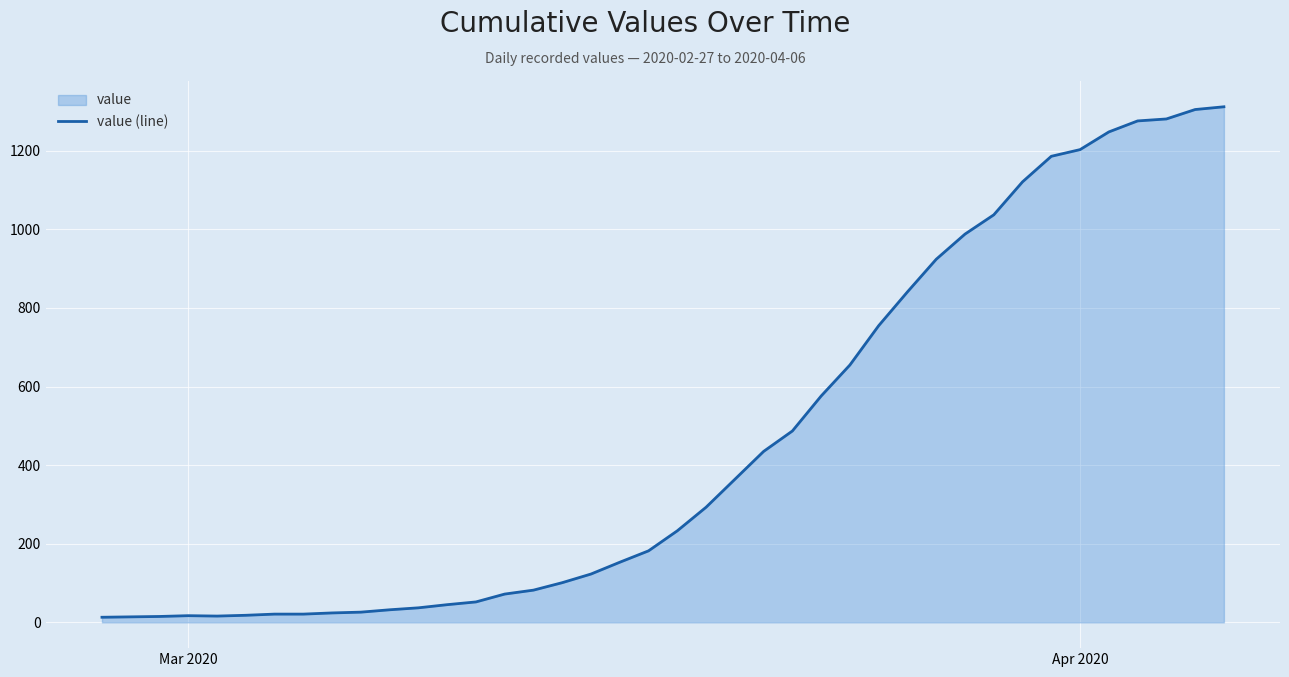

What is the maximum value shown in the chart?

1312